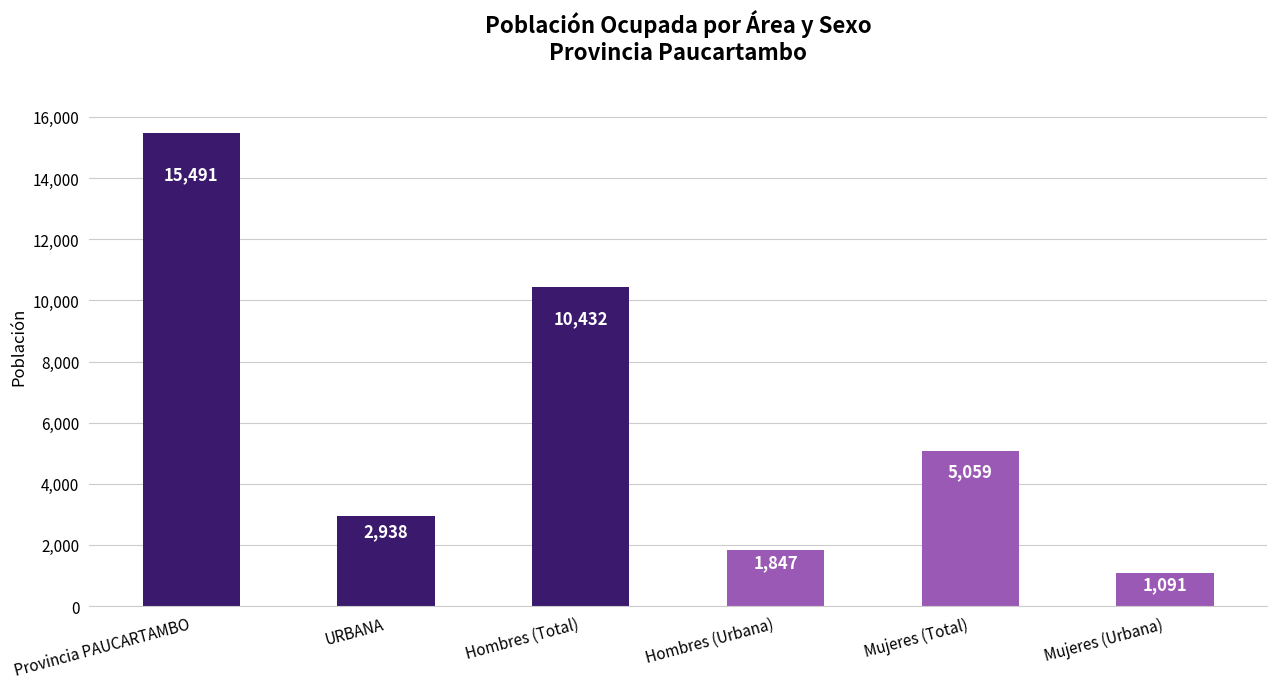

What is the sum of all values?

36858